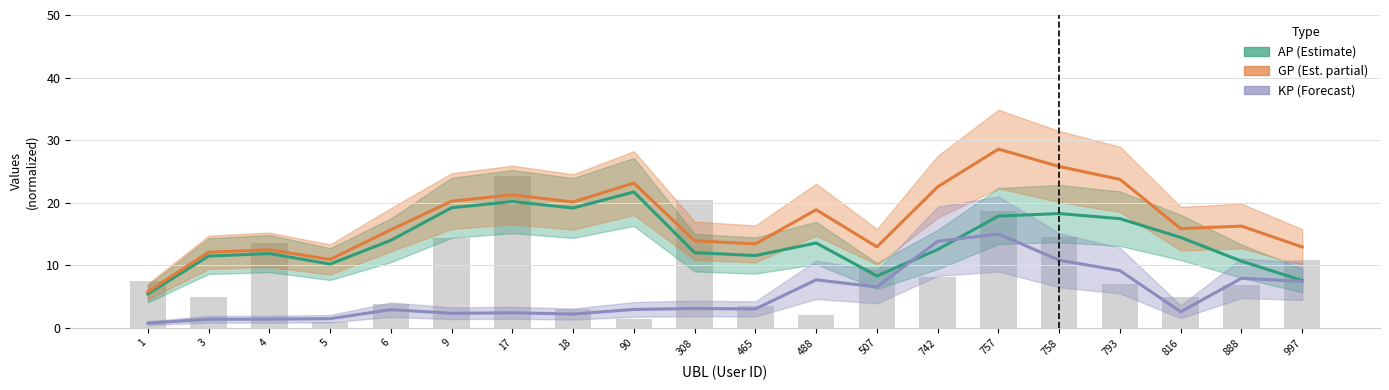

How many values in the AP_line series exceed 13?

10